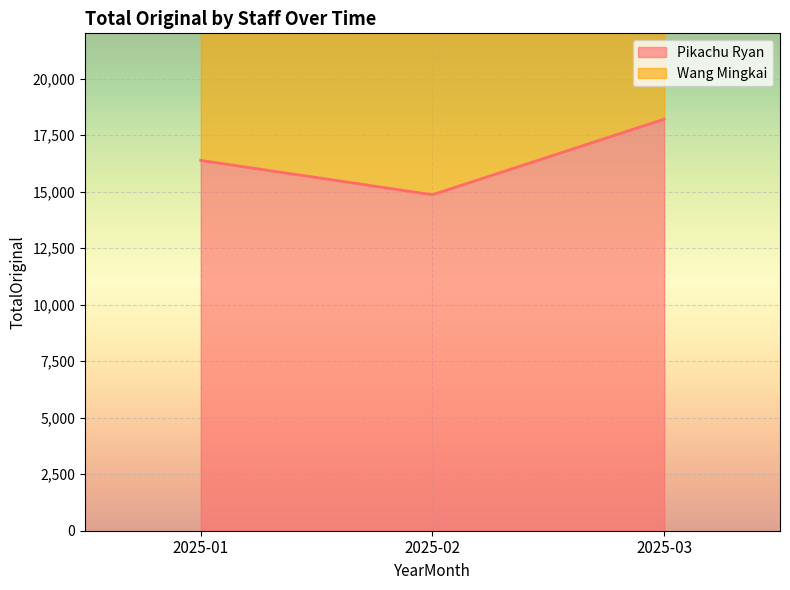

What is the maximum value shown in the chart?

18203